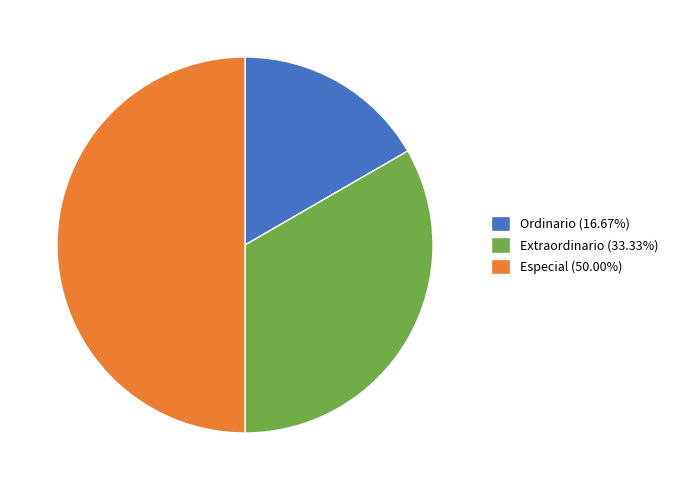

Combined, do Ordinario (16.67%) and Especial (50.00%) account for over 50%?

Yes